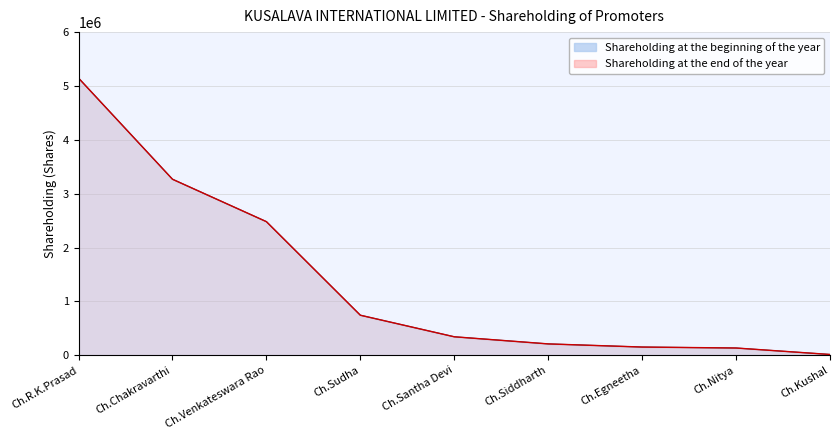

Which category has the lowest value in the Shareholding at the end of the year series?

Ch.Kushal